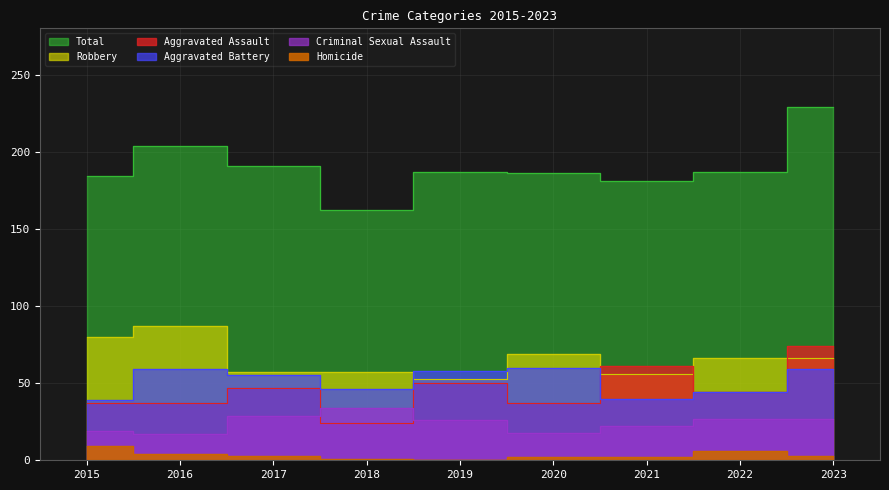

Is it true that Robbery equals 66 at 2023?

True